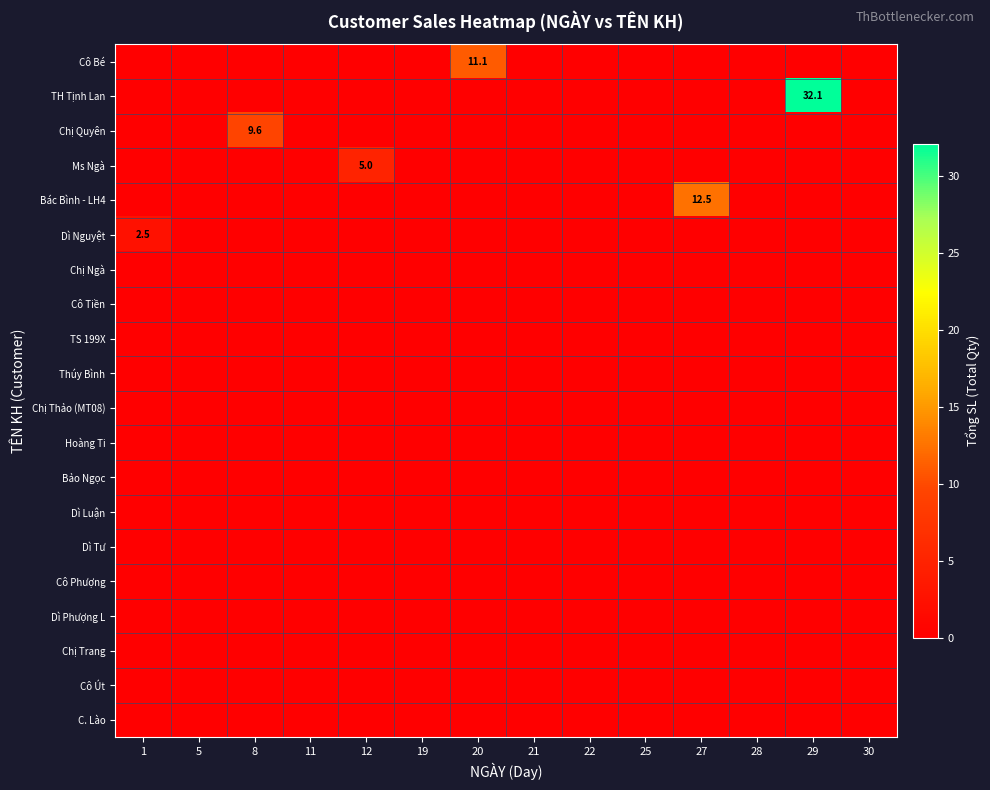

Reading left to right, list all the values displayed in this chart.

row_0: 0.0	0.0	0.0	0.0	0.0	0.0	11.1	0.0	0.0	0.0	0.0	0.0	0.0	0.0
row_1: 0.0	0.0	0.0	0.0	0.0	0.0	0.0	0.0	0.0	0.0	0.0	0.0	32.1	0.0
row_2: 0.0	0.0	9.6	0.0	0.0	0.0	0.0	0.0	0.0	0.0	0.0	0.0	0.0	0.0
row_3: 0.0	0.0	0.0	0.0	5.0	0.0	0.0	0.0	0.0	0.0	0.0	0.0	0.0	0.0
row_4: 0.0	0.0	0.0	0.0	0.0	0.0	0.0	0.0	0.0	0.0	12.5	0.0	0.0	0.0
row_5: 2.5	0.0	0.0	0.0	0.0	0.0	0.0	0.0	0.0	0.0	0.0	0.0	0.0	0.0
row_6: 0.0	0.0	0.0	0.0	0.0	0.0	0.0	0.0	0.0	0.0	0.0	0.0	0.0	0.0
row_7: 0.0	0.0	0.0	0.0	0.0	0.0	0.0	0.0	0.0	0.0	0.0	0.0	0.0	0.0
row_8: 0.0	0.0	0.0	0.0	0.0	0.0	0.0	0.0	0.0	0.0	0.0	0.0	0.0	0.0
row_9: 0.0	0.0	0.0	0.0	0.0	0.0	0.0	0.0	0.0	0.0	0.0	0.0	0.0	0.0
row_10: 0.0	0.0	0.0	0.0	0.0	0.0	0.0	0.0	0.0	0.0	0.0	0.0	0.0	0.0
row_11: 0.0	0.0	0.0	0.0	0.0	0.0	0.0	0.0	0.0	0.0	0.0	0.0	0.0	0.0
row_12: 0.0	0.0	0.0	0.0	0.0	0.0	0.0	0.0	0.0	0.0	0.0	0.0	0.0	0.0
row_13: 0.0	0.0	0.0	0.0	0.0	0.0	0.0	0.0	0.0	0.0	0.0	0.0	0.0	0.0
row_14: 0.0	0.0	0.0	0.0	0.0	0.0	0.0	0.0	0.0	0.0	0.0	0.0	0.0	0.0
row_15: 0.0	0.0	0.0	0.0	0.0	0.0	0.0	0.0	0.0	0.0	0.0	0.0	0.0	0.0
row_16: 0.0	0.0	0.0	0.0	0.0	0.0	0.0	0.0	0.0	0.0	0.0	0.0	0.0	0.0
row_17: 0.0	0.0	0.0	0.0	0.0	0.0	0.0	0.0	0.0	0.0	0.0	0.0	0.0	0.0
row_18: 0.0	0.0	0.0	0.0	0.0	0.0	0.0	0.0	0.0	0.0	0.0	0.0	0.0	0.0
row_19: 0.0	0.0	0.0	0.0	0.0	0.0	0.0	0.0	0.0	0.0	0.0	0.0	0.0	0.0